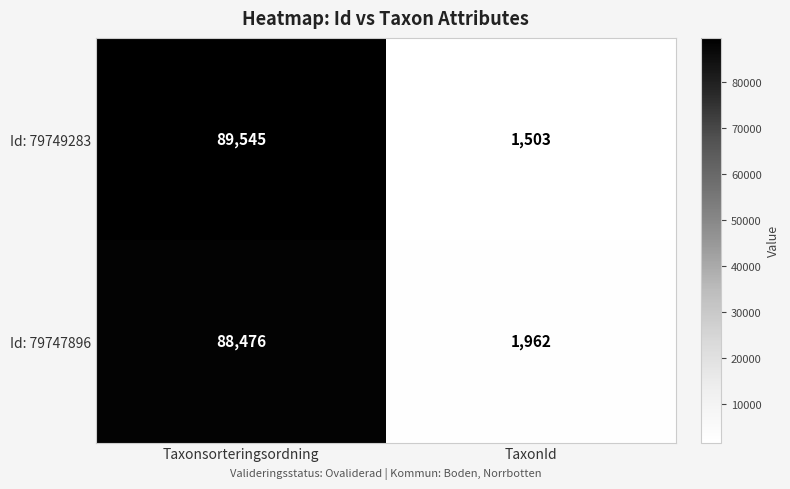

List the series in order of their peak value, lowest first.

Id: 79747896, Id: 79749283